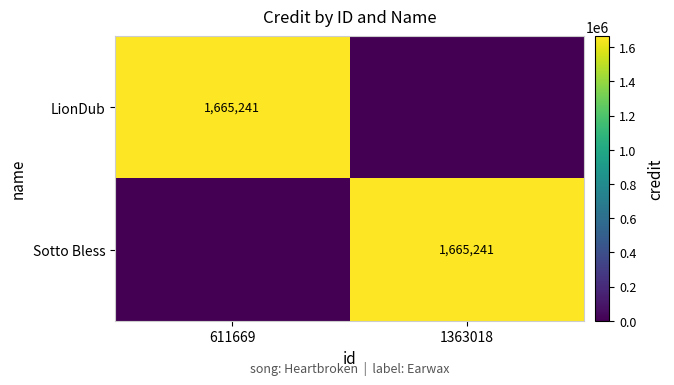

What is the total value across all series at 1363018?

1665241